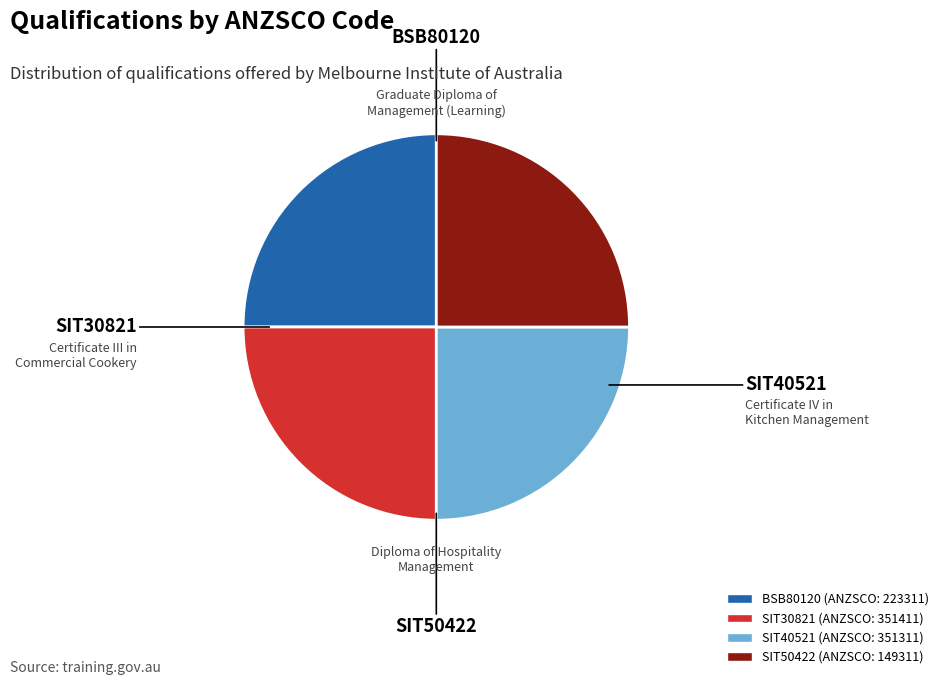

What is the ratio of the value at SIT30821 (ANZSCO: 351411) to the value at SIT40521 (ANZSCO: 351311)?

1.0